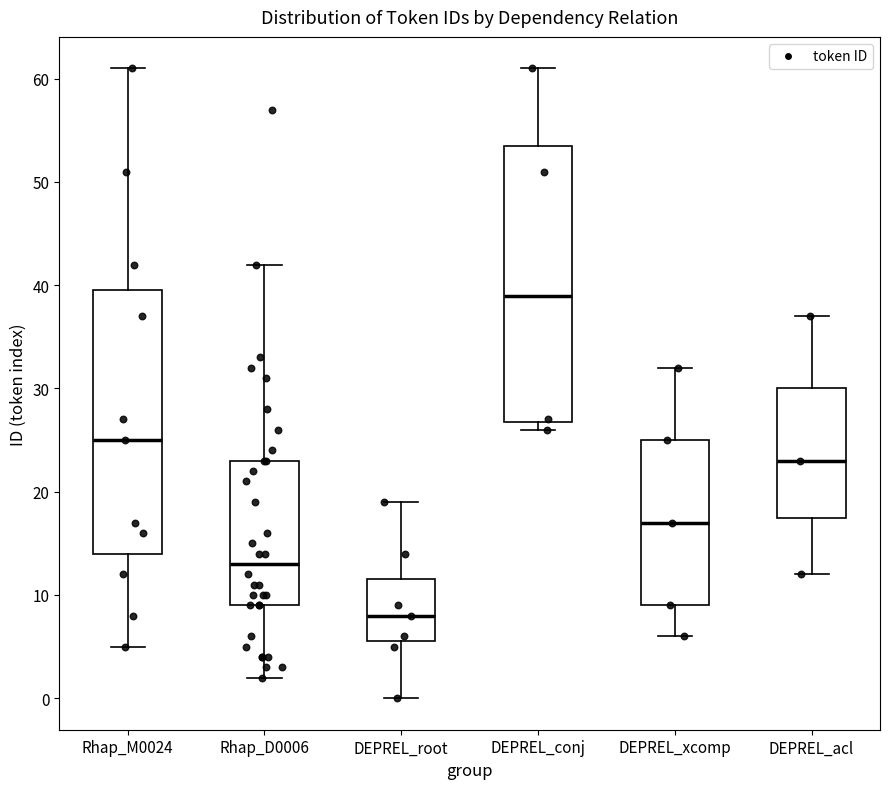

Reading left to right, read every box against the y-axis: the position of its median line, the range the box covers, and the ends of its whiskers. The values are not printed on the chart, so give them approximately, as read against the axis.

Rhap_M0024: median 25, box 14 to 40, whiskers 5 to 61
Rhap_D0006: median 13, box 9 to 23, whiskers 2 to 42
DEPREL_root: median 8, box 6 to 12, whiskers 0 to 19
DEPREL_conj: median 39, box 27 to 54, whiskers 26 to 61
DEPREL_xcomp: median 17, box 9 to 25, whiskers 6 to 32
DEPREL_acl: median 23, box 18 to 30, whiskers 12 to 37